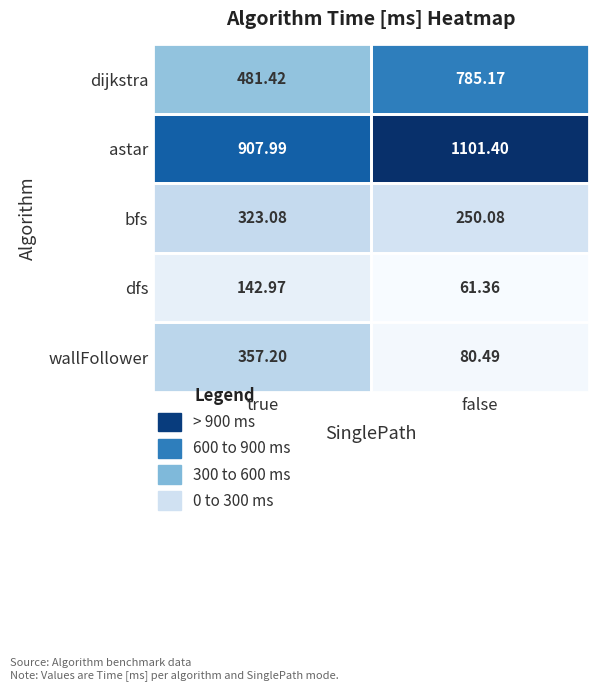

Which category has the lowest value in the dijkstra series?

true